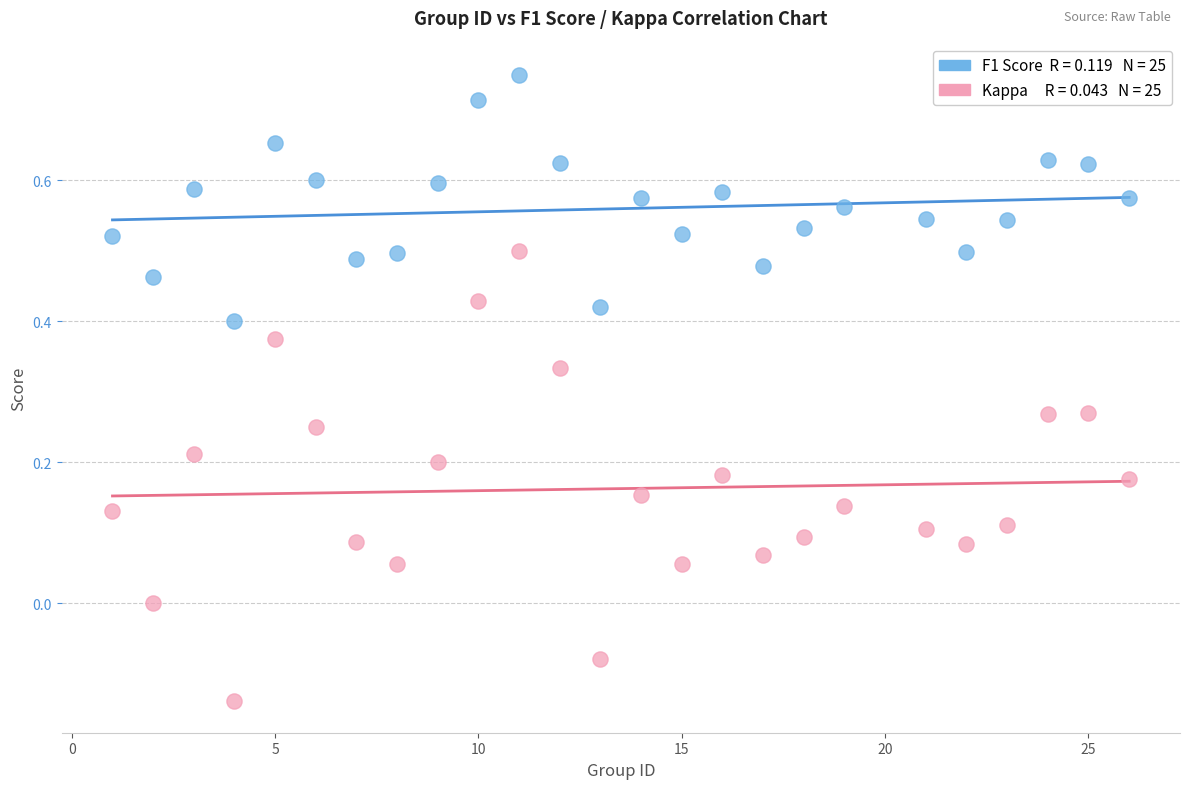

Across all data points, what is the range of X values (max minus min)?

25.0